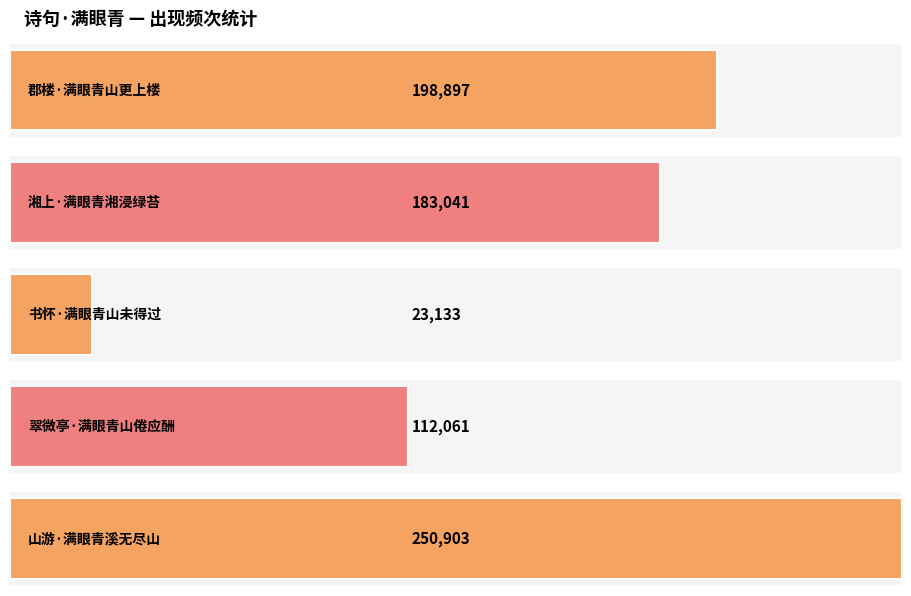

What position from the left is 郡楼·满眼青山更上楼?

1